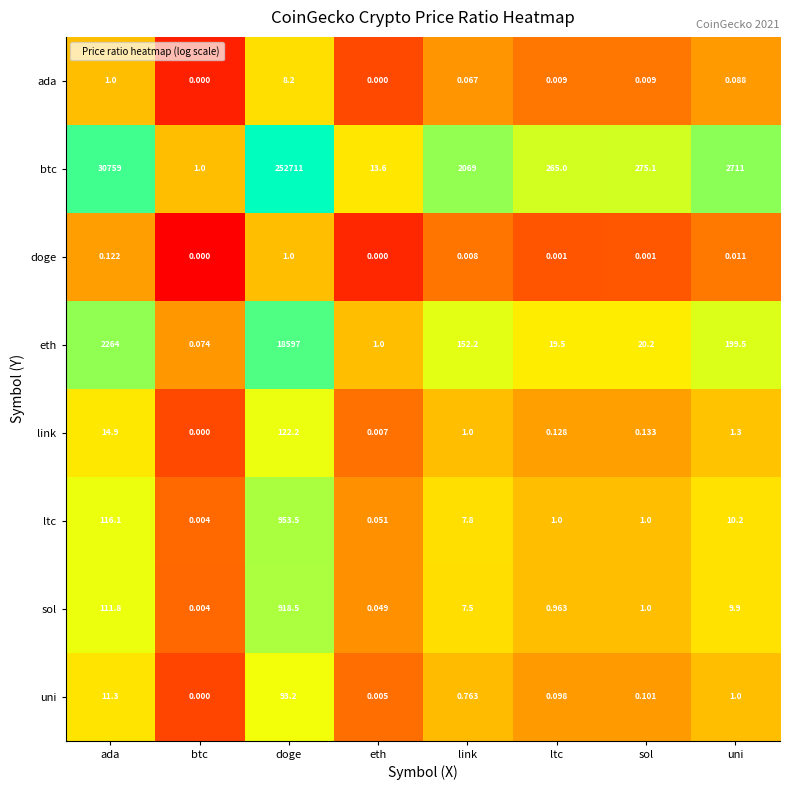

Which label corresponds to the largest value in the chart?

doge